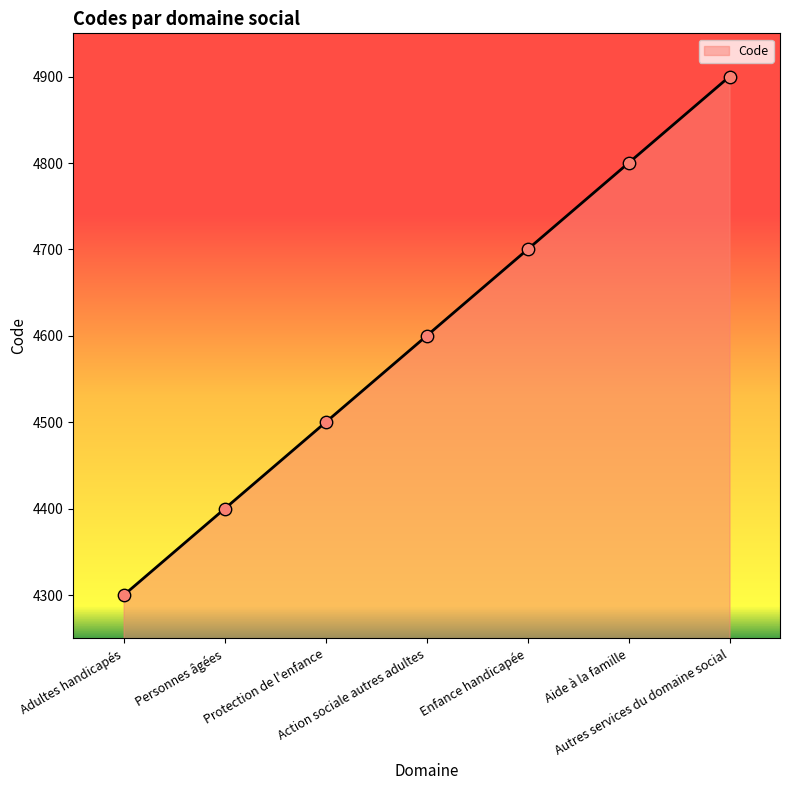

Approximately how many times larger is the value at Adultes handicapés compared to Action sociale autres adultes?

0.9